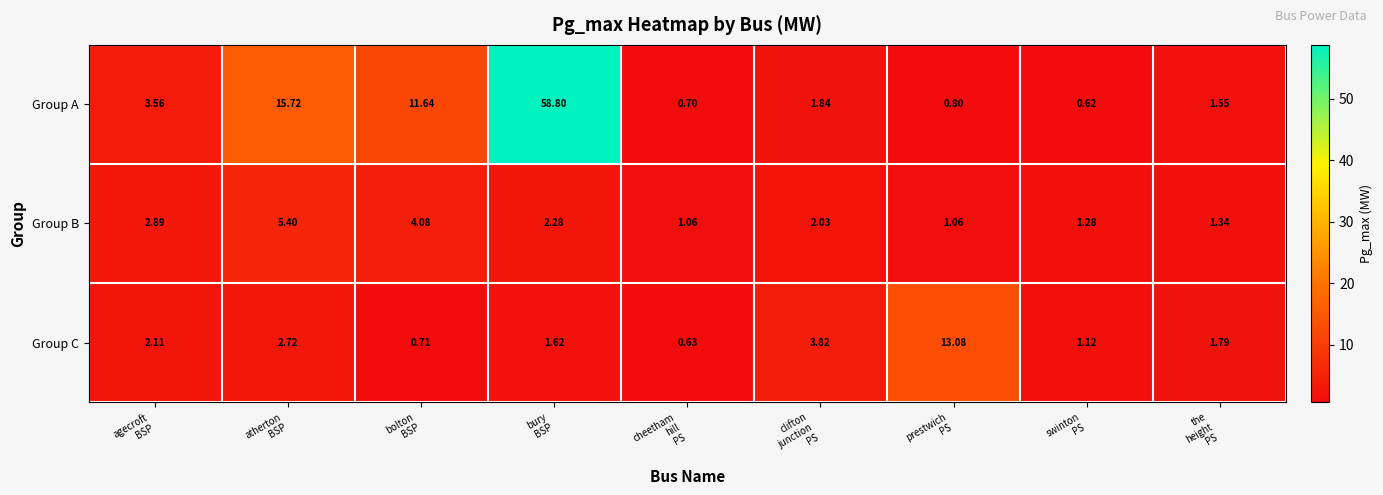

Which series has the widest spread of values?

Group A